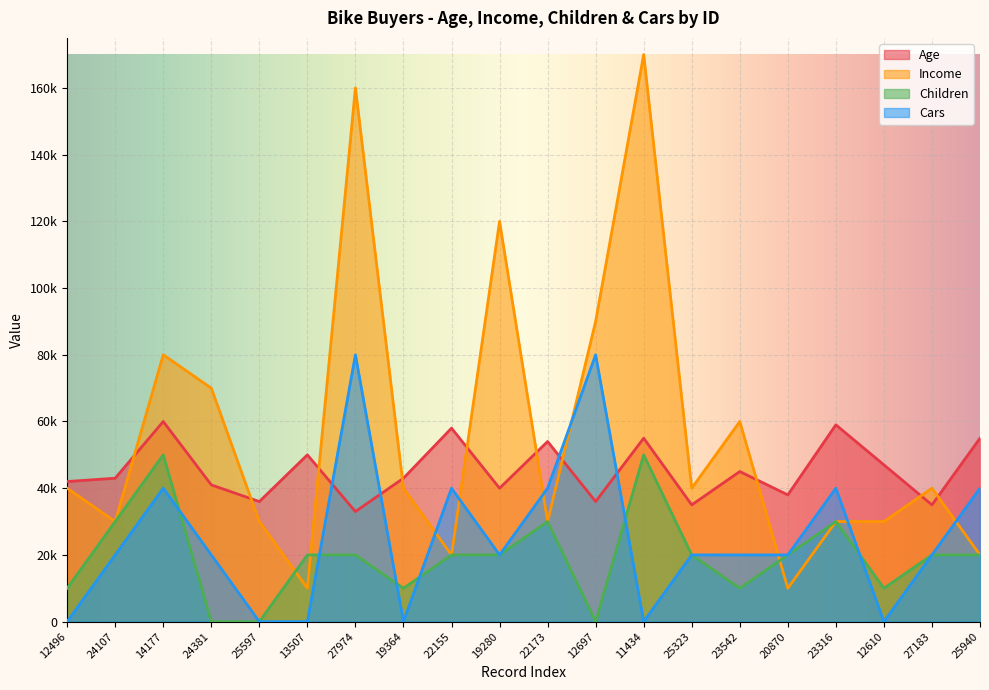

True or false: Income and Children intersect in this chart.

True